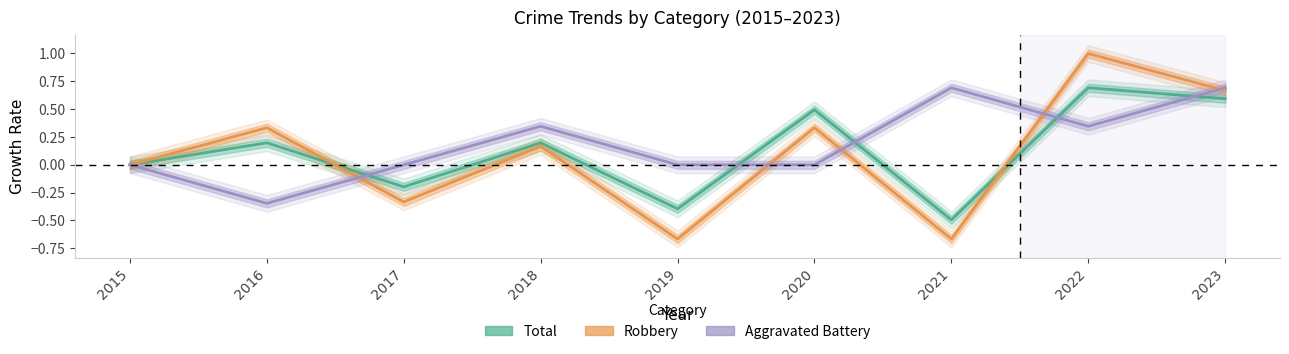

How many values in the Aggravated Battery series exceed 0?

4